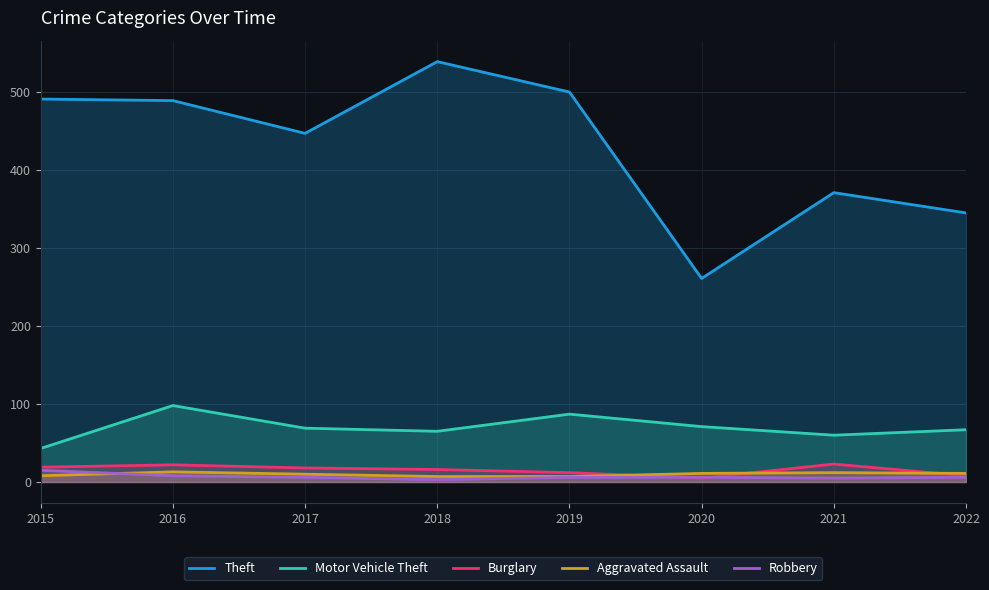

What is the difference between the second highest and minimum values in the Aggravated Assault series?

5